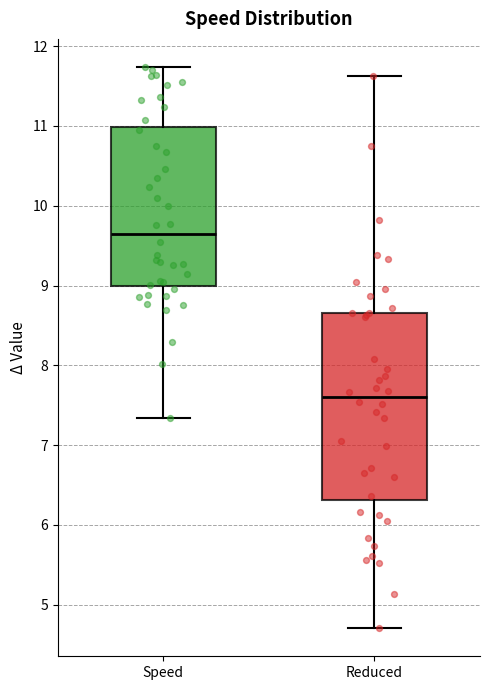

Reading left to right, read every box against the y-axis: the position of its median line, the range the box covers, and the ends of its whiskers. The values are not printed on the chart, so give them approximately, as read against the axis.

Speed: median 9.6, box 9.0 to 11.0, whiskers 7.3 to 11.7
Reduced: median 7.6, box 6.3 to 8.7, whiskers 4.7 to 11.6